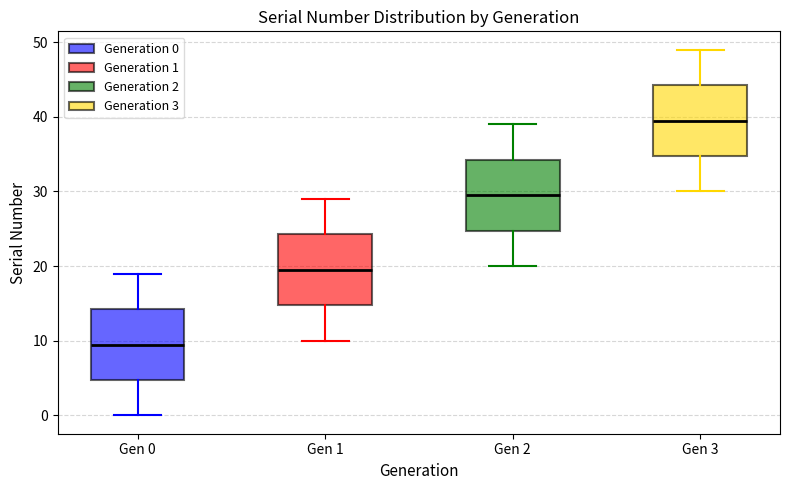

Reading left to right, read every box against the y-axis: the position of its median line, the range the box covers, and the ends of its whiskers. The values are not printed on the chart, so give them approximately, as read against the axis.

Gen 0: median 10, box 5 to 14, whiskers 0 to 19
Gen 1: median 20, box 15 to 24, whiskers 10 to 29
Gen 2: median 30, box 25 to 34, whiskers 20 to 39
Gen 3: median 40, box 35 to 44, whiskers 30 to 49